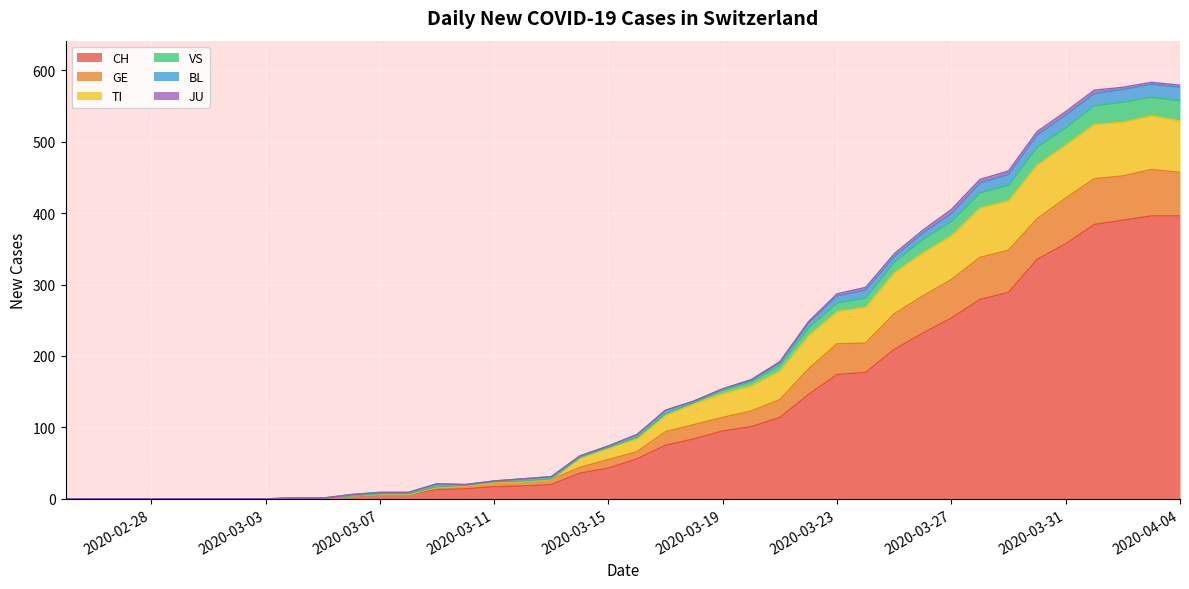

Does the chart display data point markers on the line(s)?

No